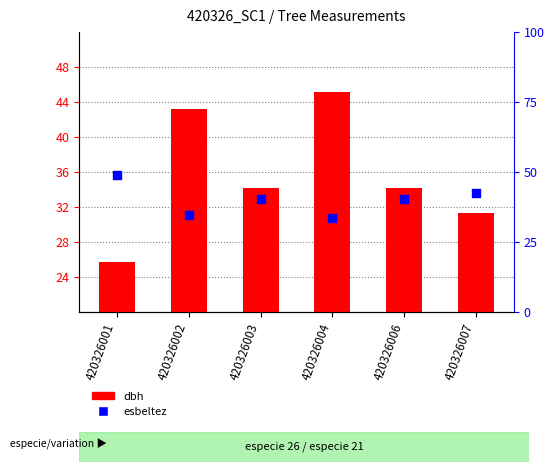

Is the value of esbeltez at 420326003 greater than the value of dbh at 420326002?

No